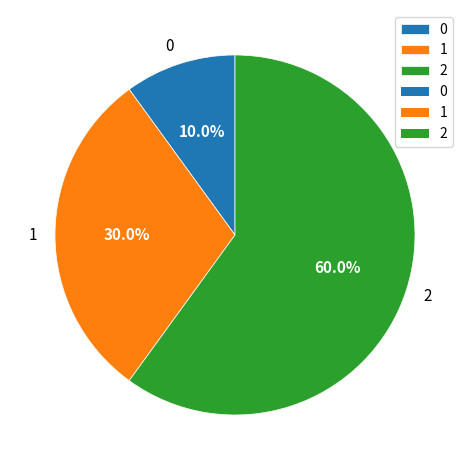

To the nearest percent, what is the difference between the 2 and 0 slice percentages?

50%